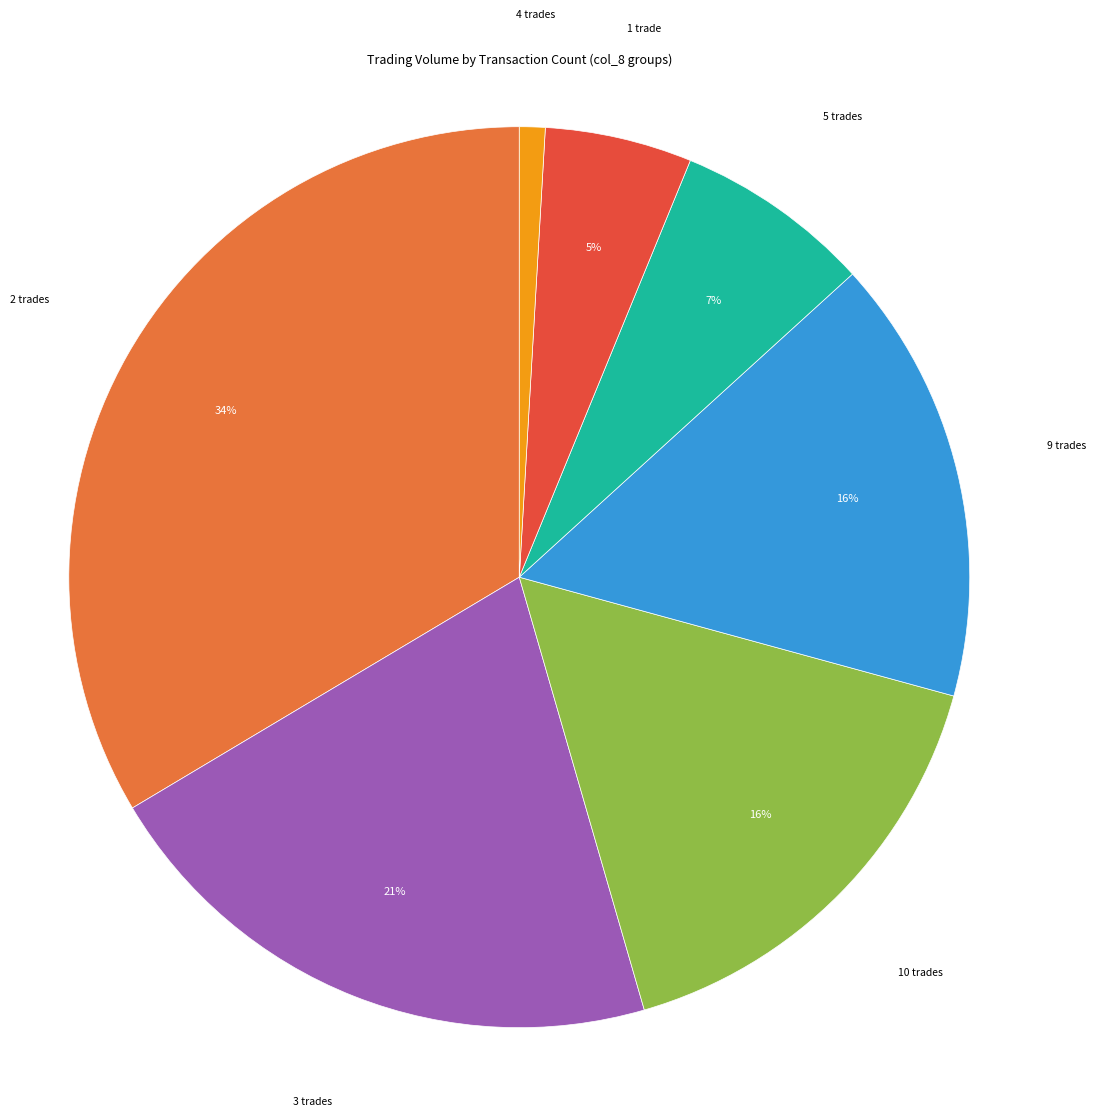

Which slice is the smallest?

4 trades